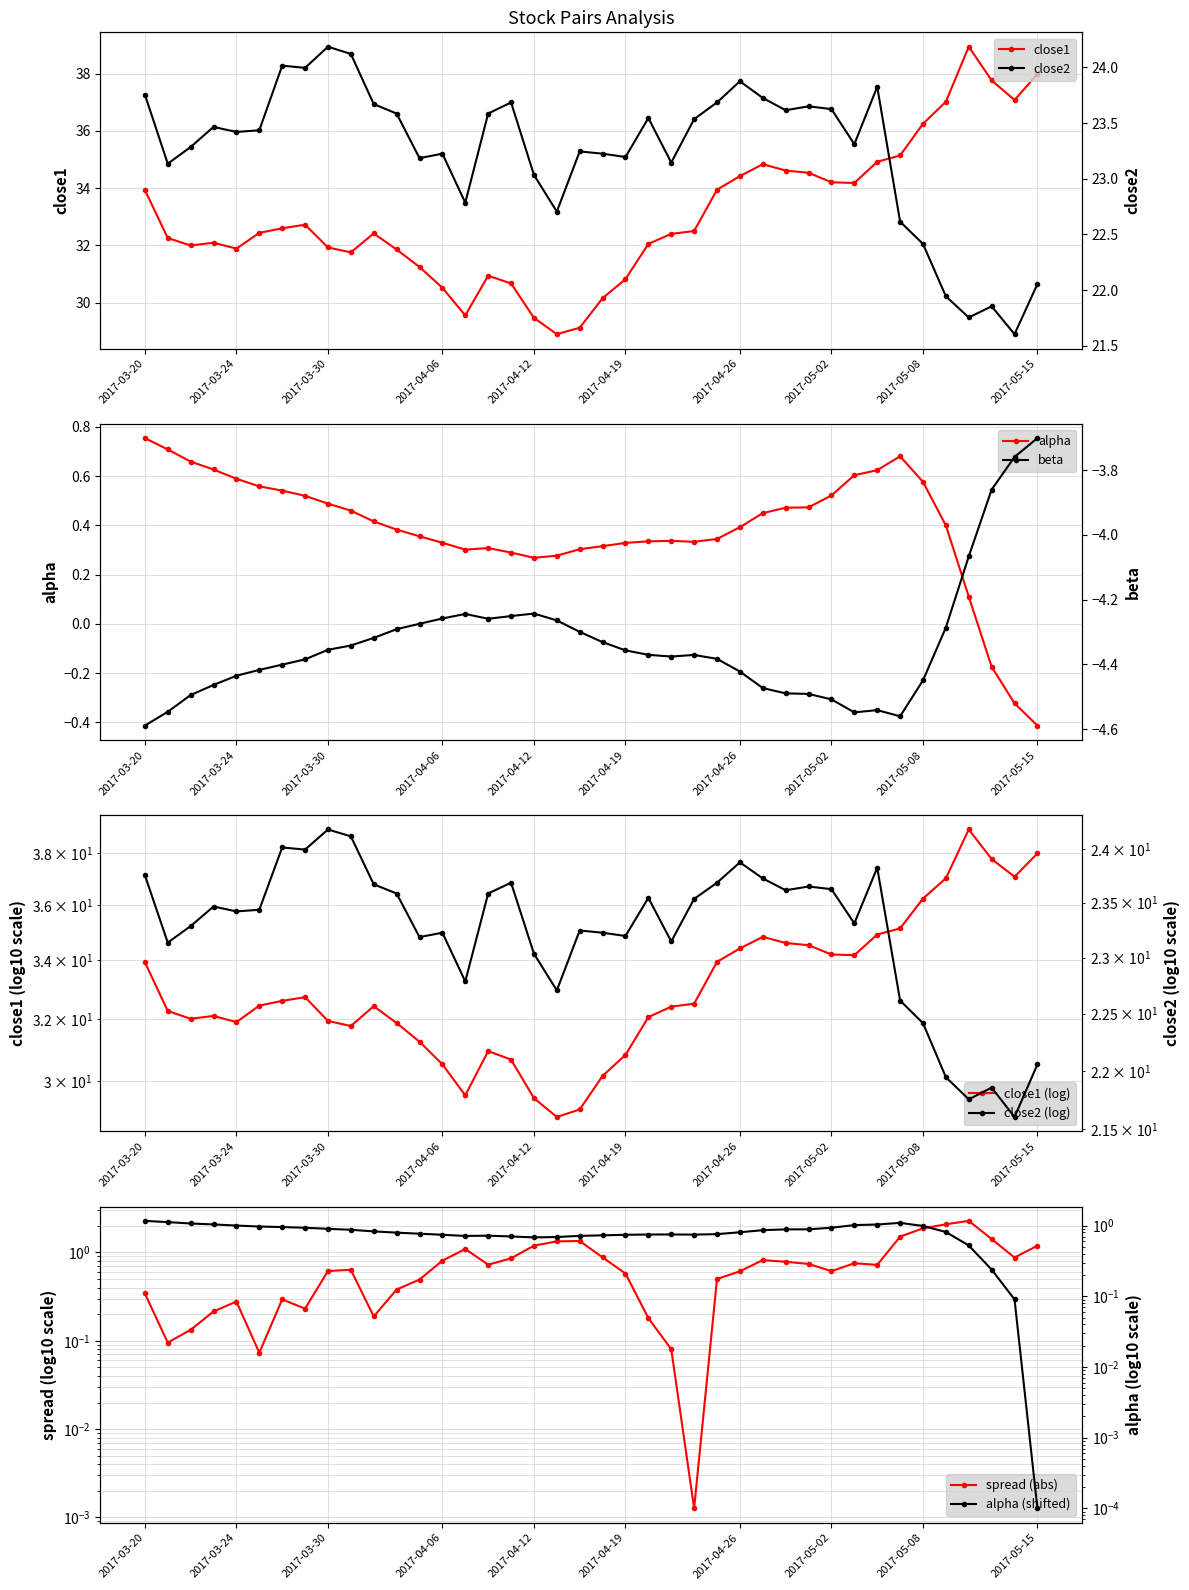

True or false: alpha has more than 2 points higher than both neighbors.

True